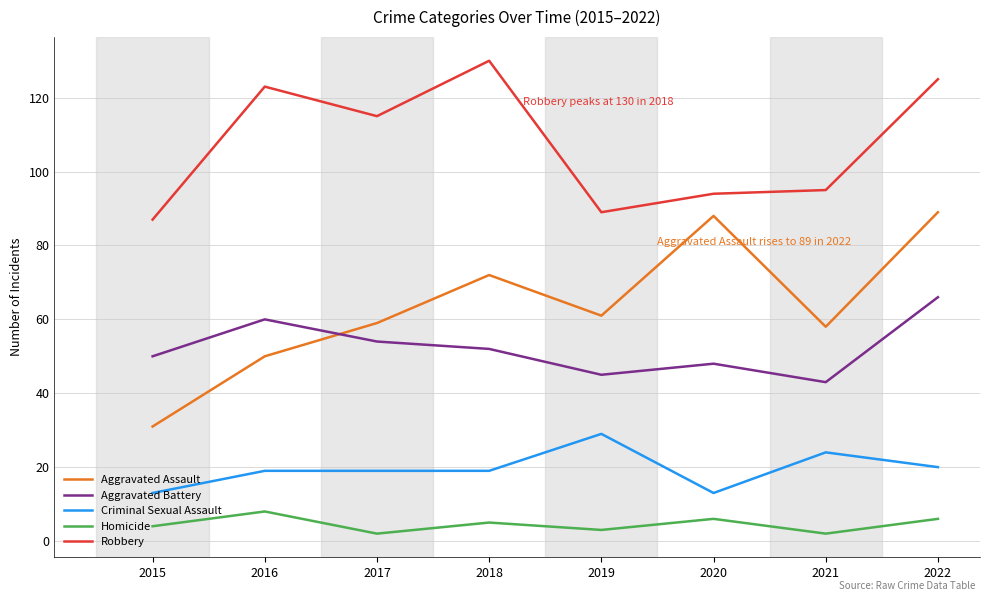

Is it true that Homicide equals 2 at 2021?

True